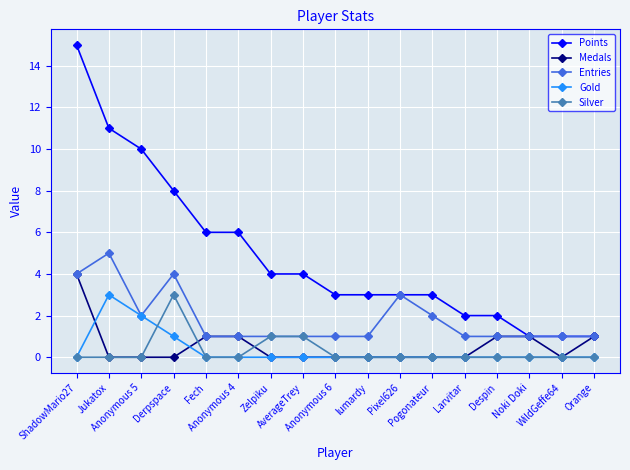

Which series has the largest total across all categories?

Points